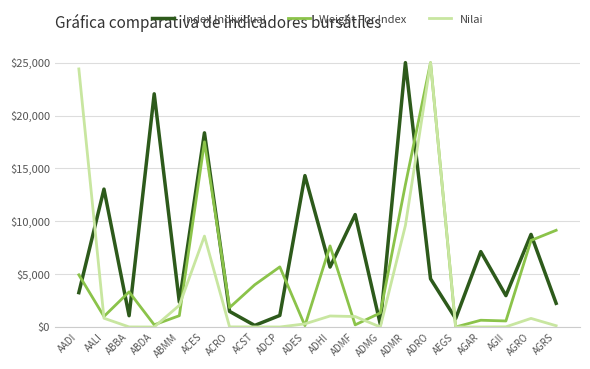

True or false: Weight For Index has a value of 8485.5 at AADI.

False